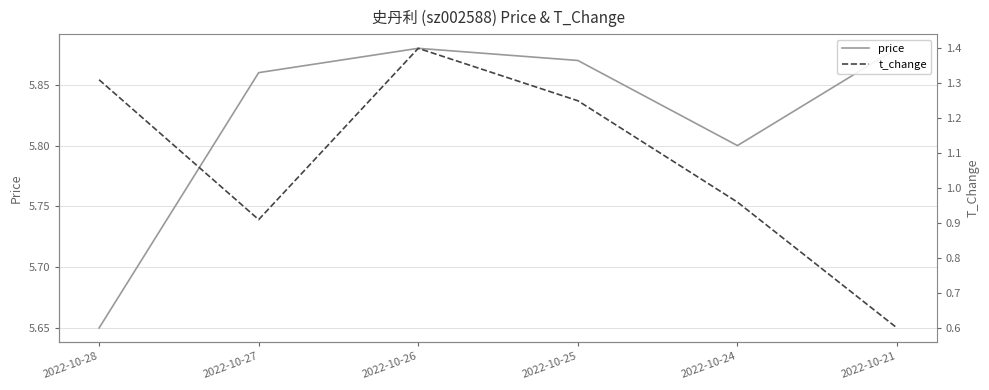

True or false: price has a value of 5.8 at 2022-10-24.

True